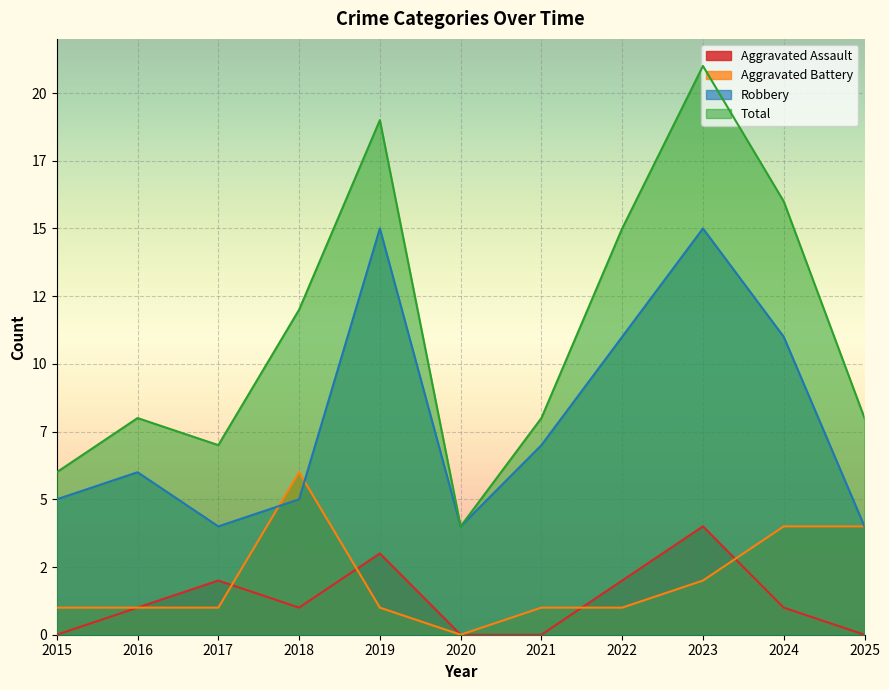

How many lines are shown in the chart?

4